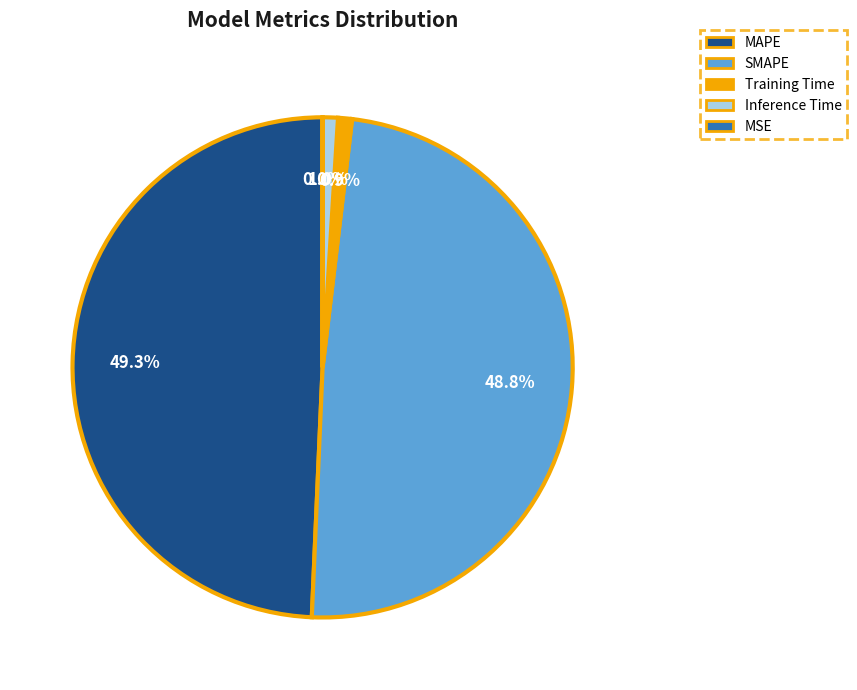

What percentage is the Training Time slice, to the nearest percent?

1%